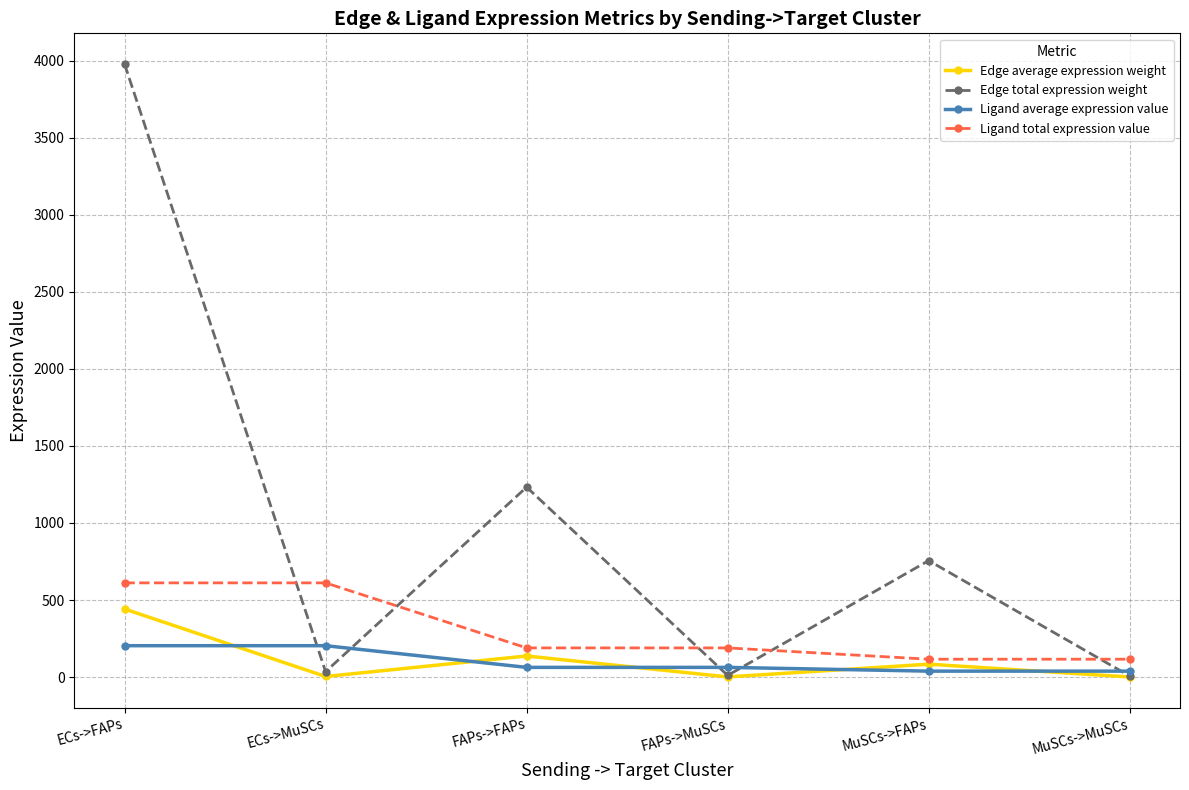

Does the chart display data point markers on the line(s)?

Yes